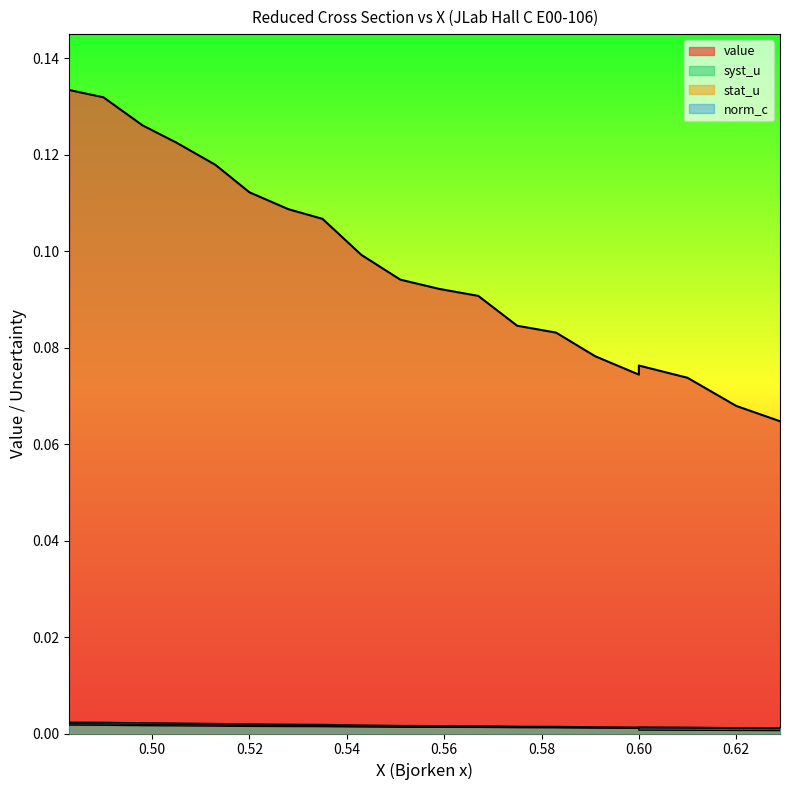

How many categories are shown in the chart?

20